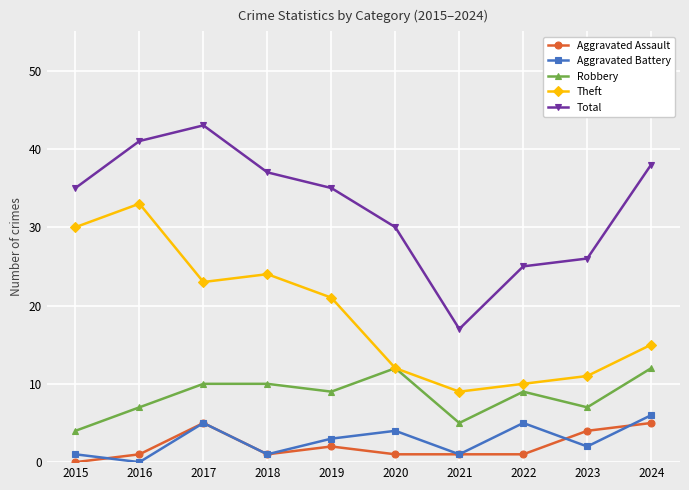

Which series has the largest total across all categories?

Total